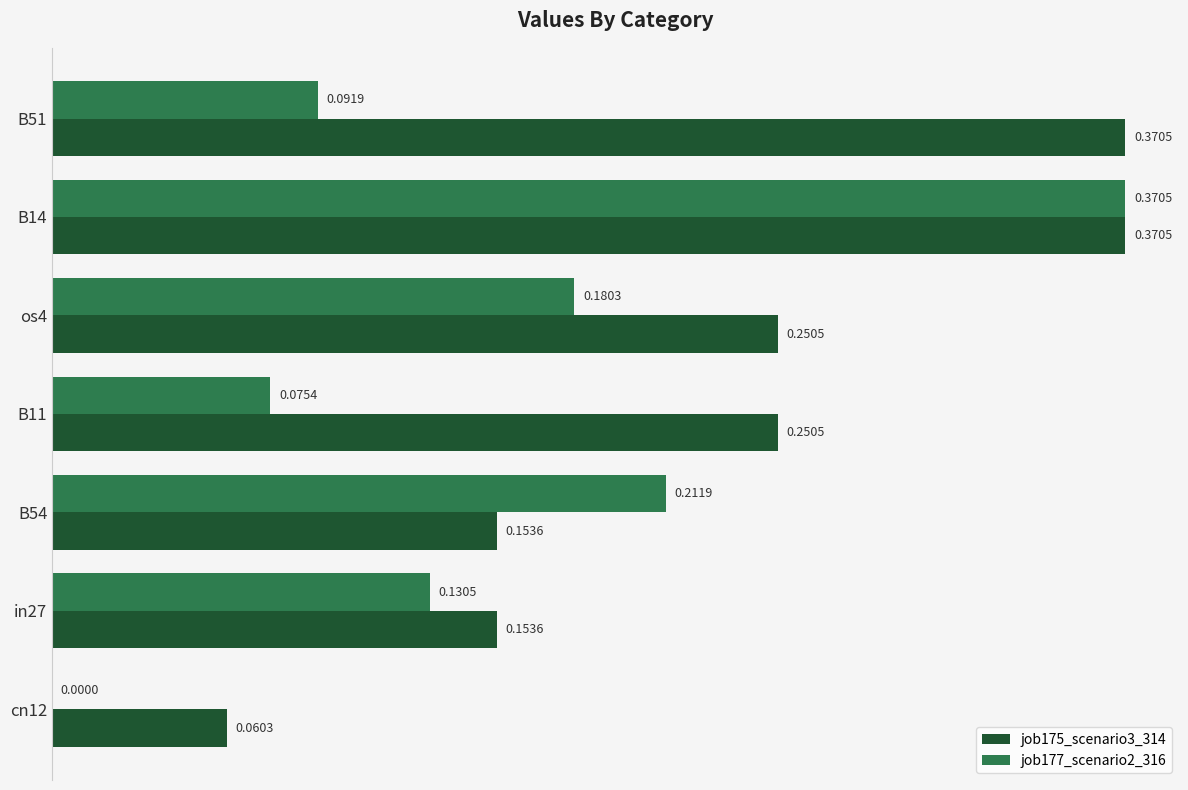

Where is job175_scenario3_314 nearest to the value 0?

cn12